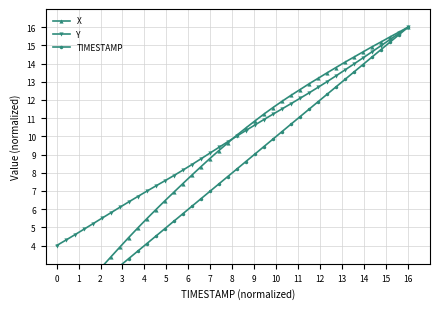

What is the lowest value of the Y series?

4.0